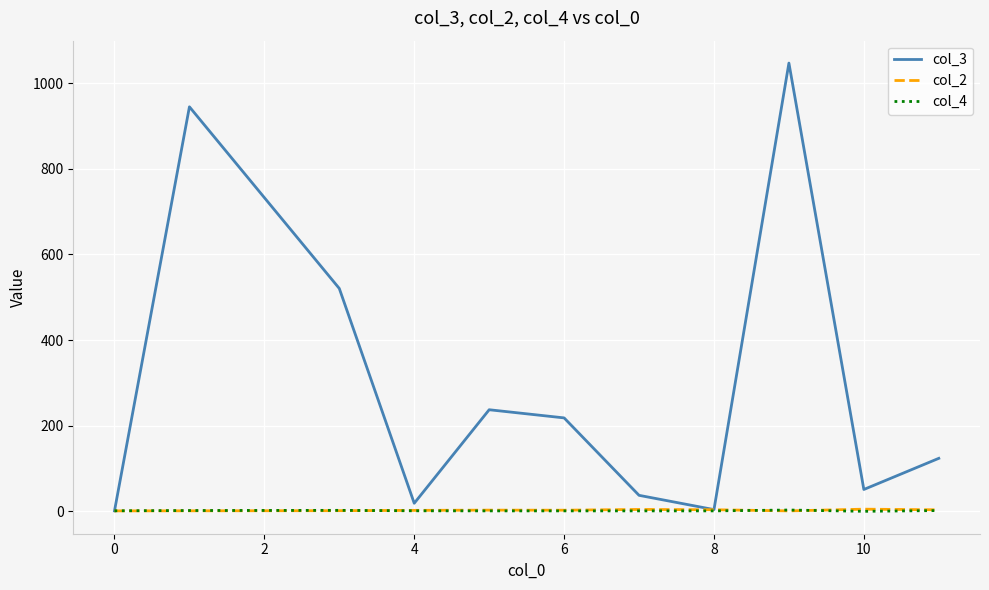

What is the average value of the col_2 series?

2.6